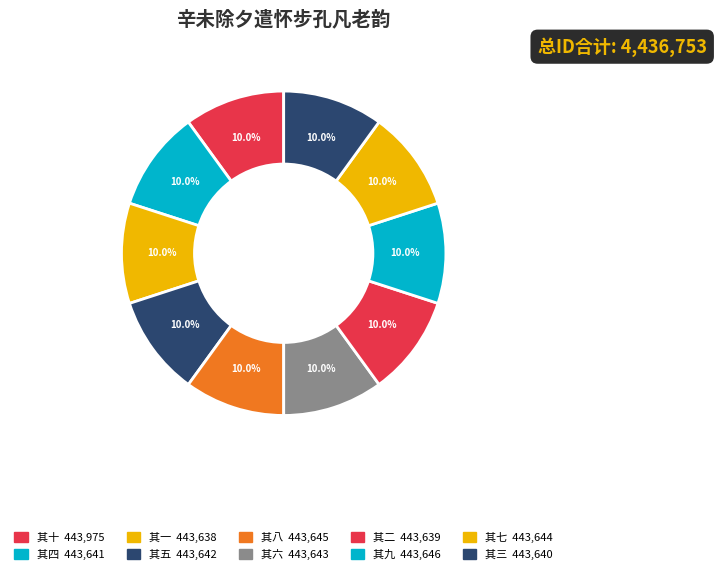

Is there a majority slice in this chart?

No